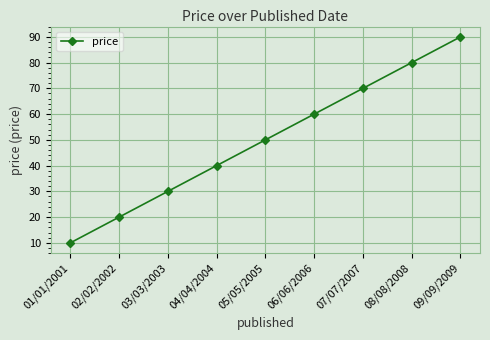

What is the minimum value shown in the chart?

10